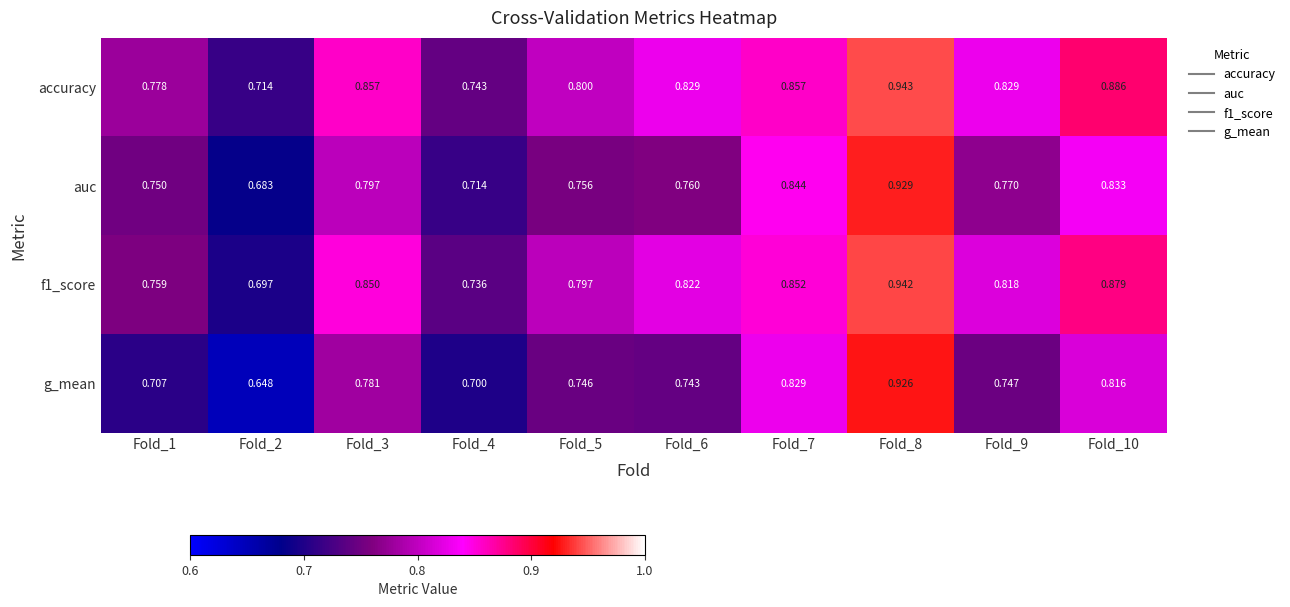

At which category does the chart reach its peak across all series?

Fold_8